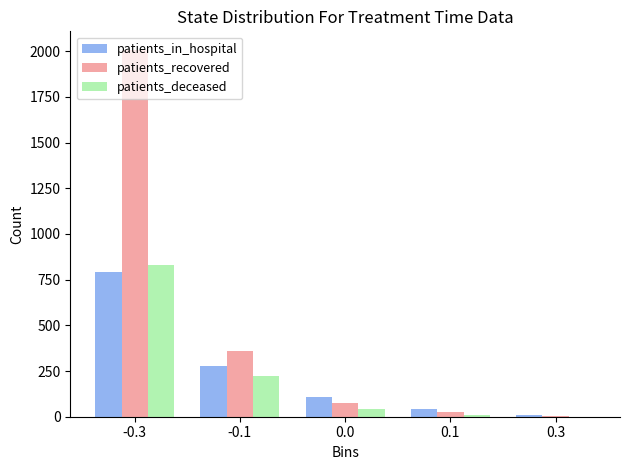

What is the greatest value displayed?

2008.0